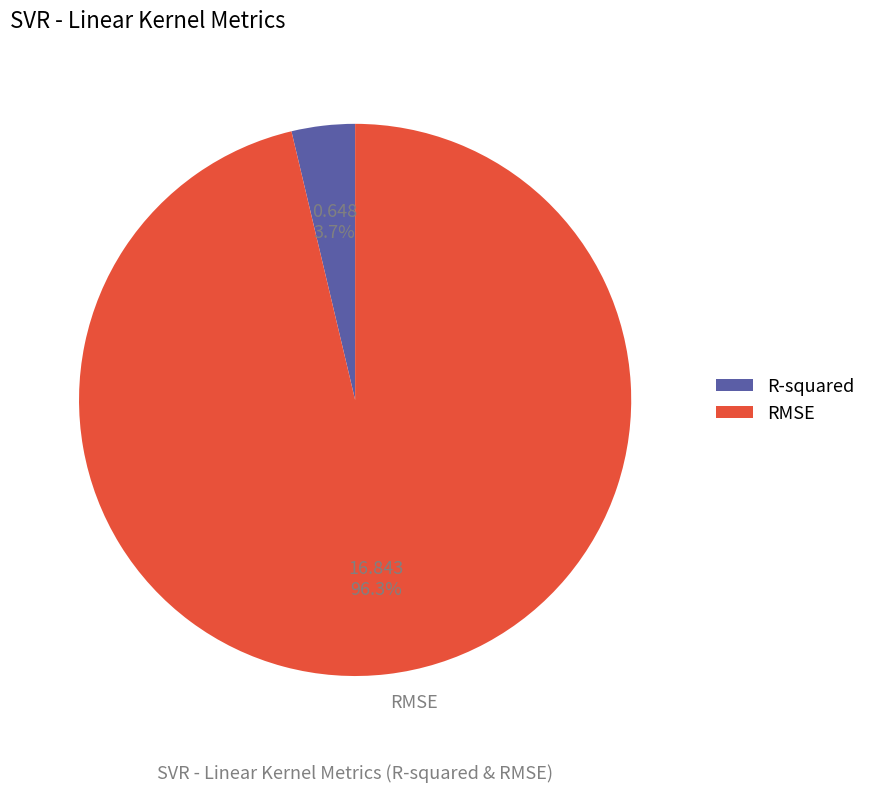

Which slice is the smallest?

R-squared